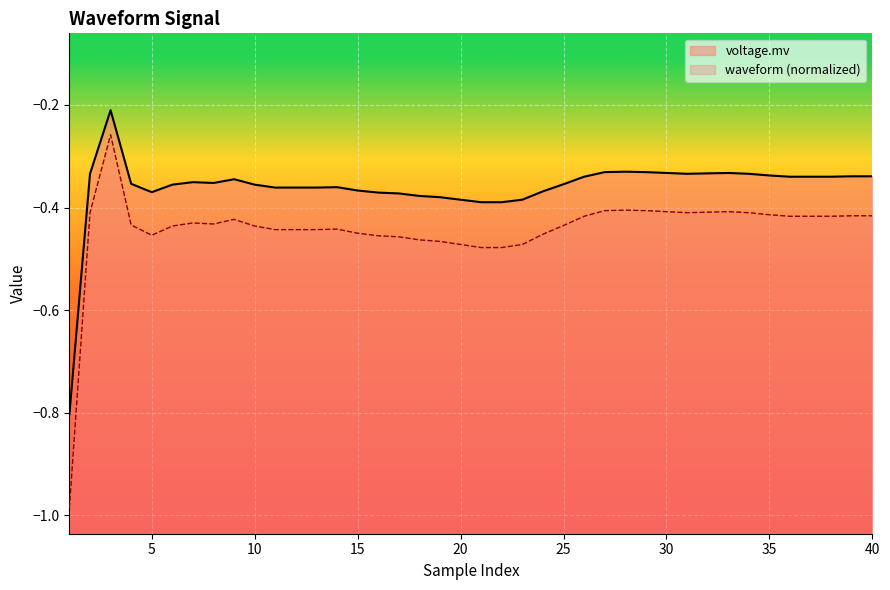

True or false: voltage.mv has a value of -0.3 at 40.

True